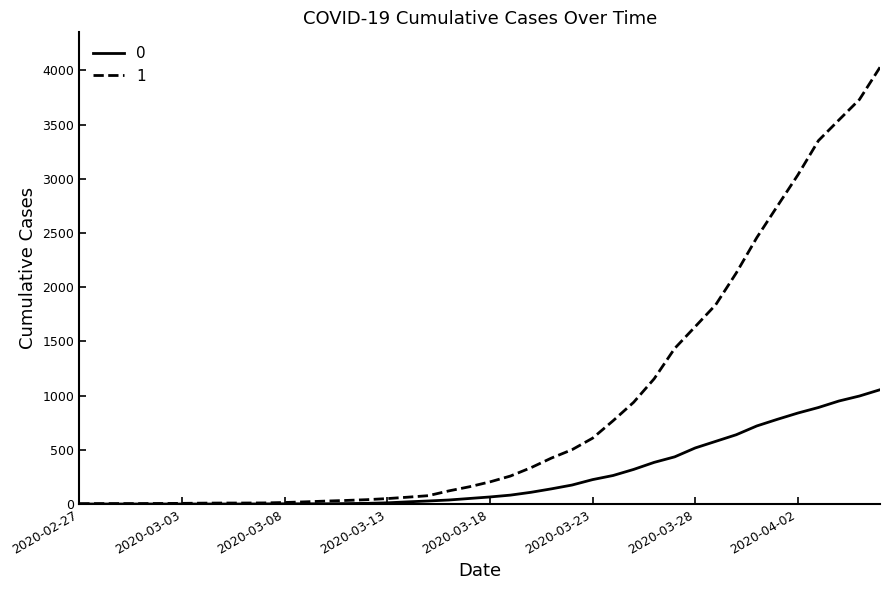

What is the maximum value shown in the chart?

4028